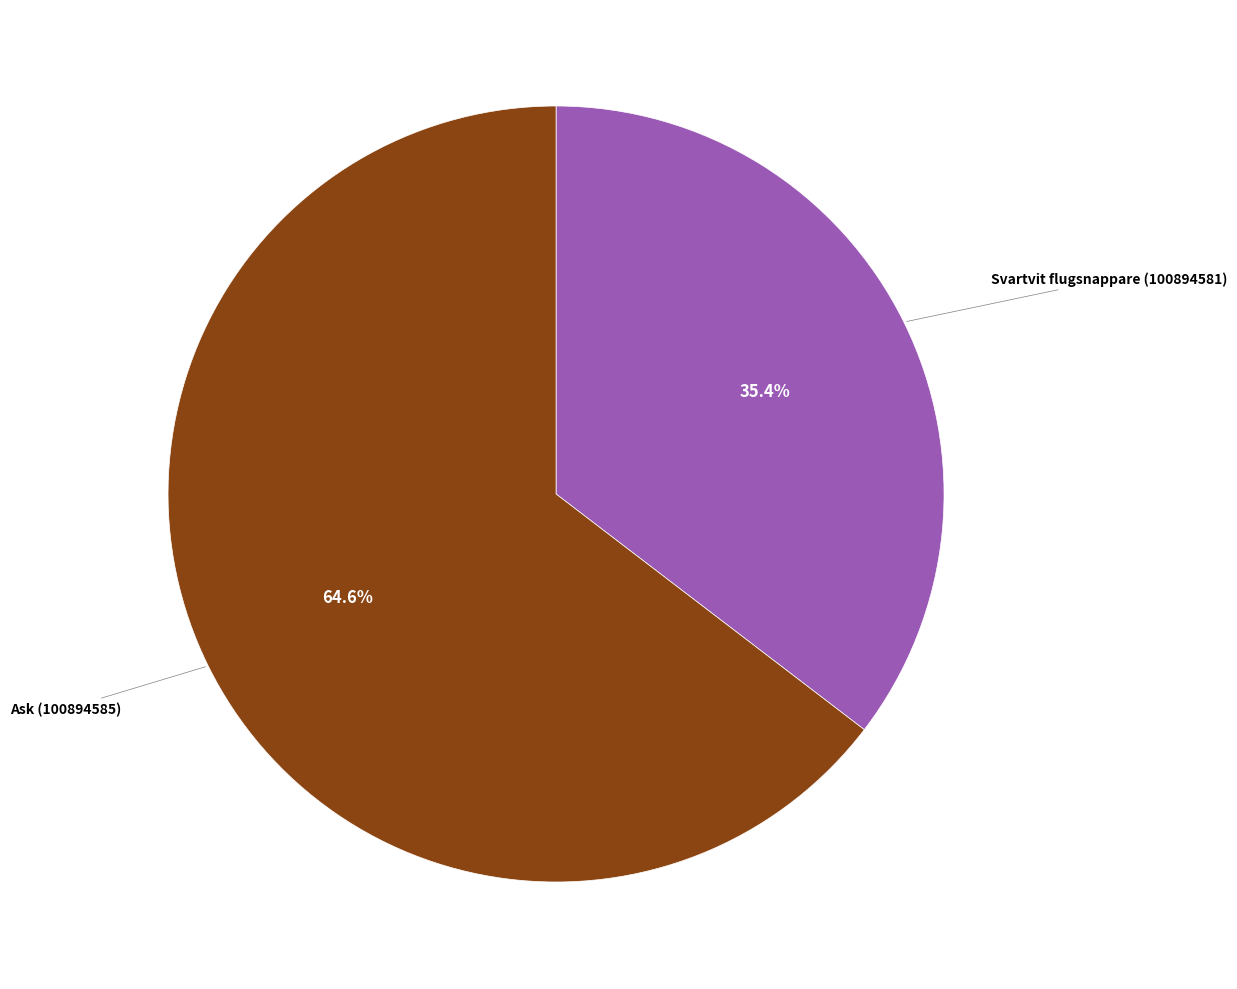

What percentage is the Svartvit flugsnappare (100894581) slice, to the nearest percent?

35%